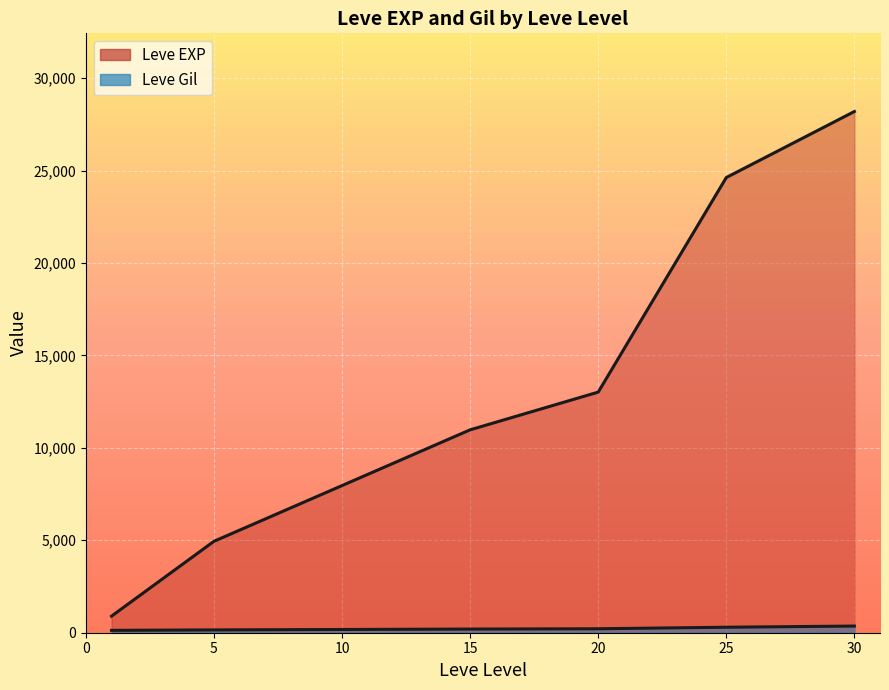

At which category does Leve Gil reach its first local valley?

5